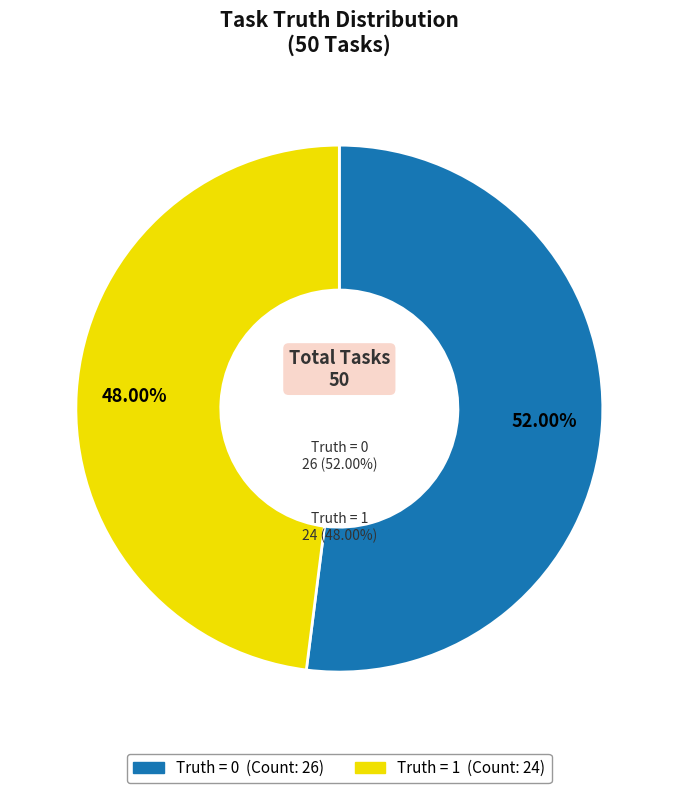

Count the number of slices in the pie.

2